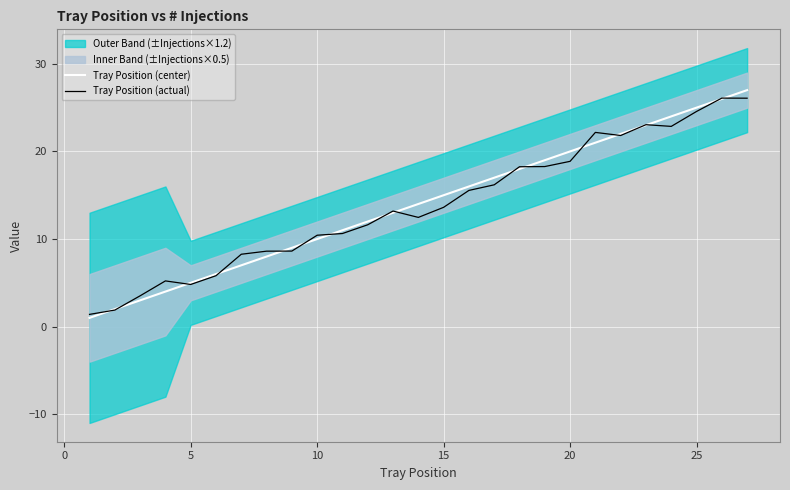

After their last crossing, which series has the higher values: Tray Position (center) or Tray Position (actual)?

Tray Position (center)